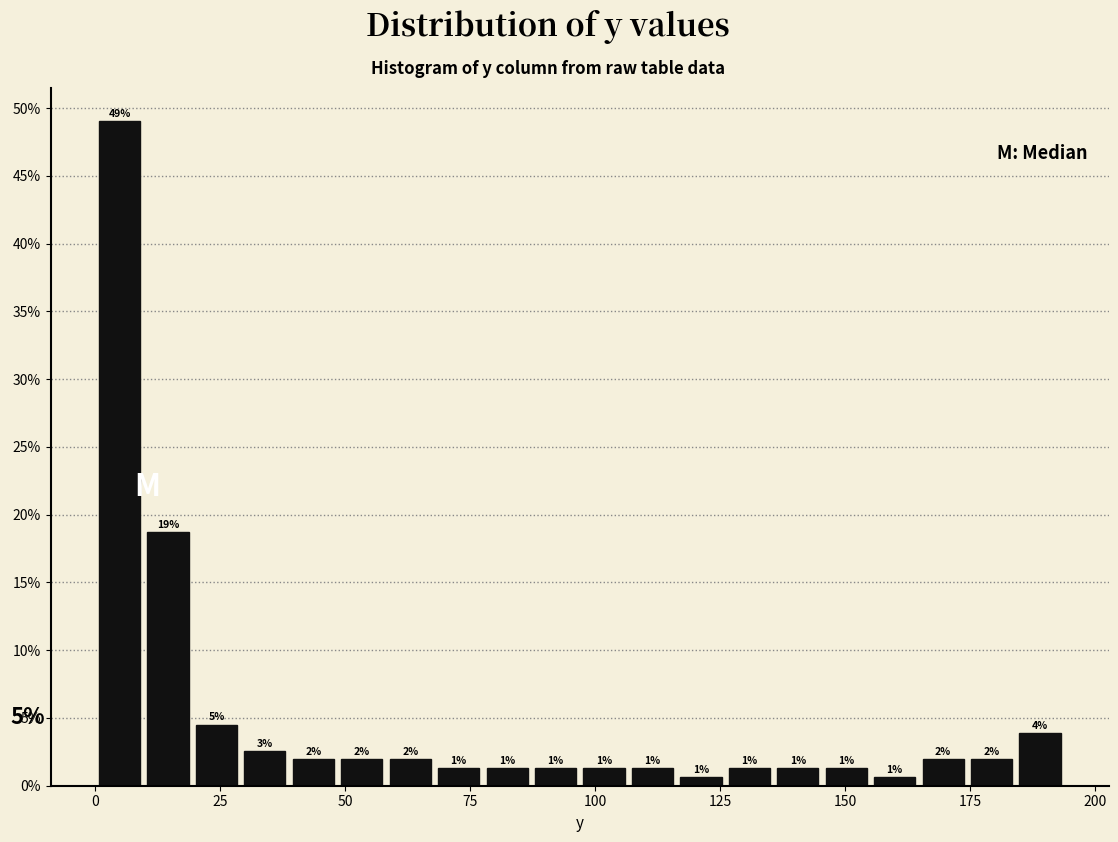

Read against the x-axis, roughly where is the centre of the tallest bar?

5